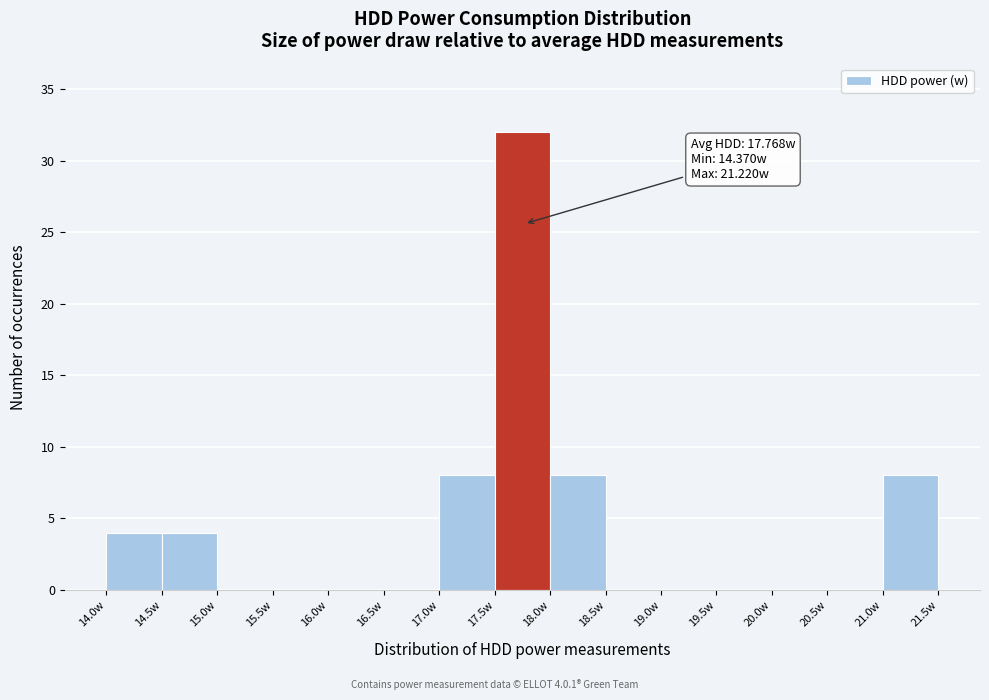

Over which range of the x-axis is the bar tallest?

17.5 to 18.0